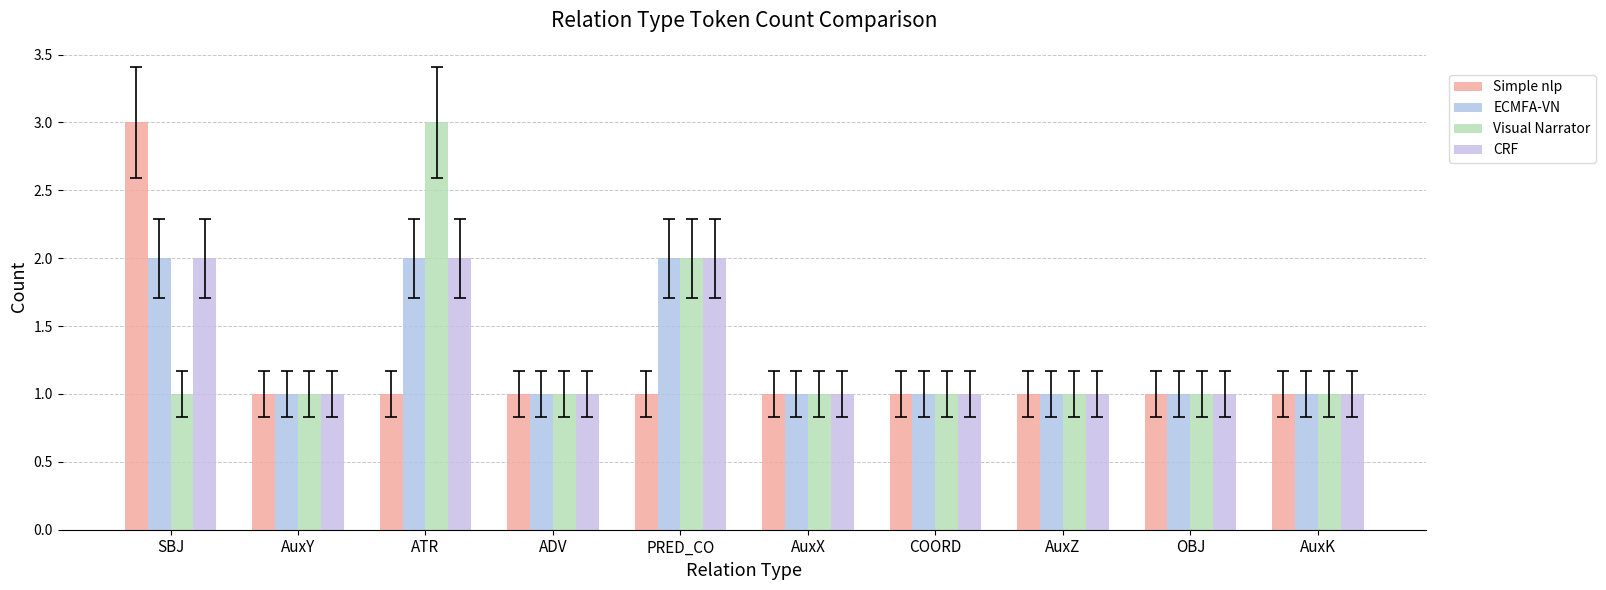

What is the label of the 9th bar from the left?

OBJ